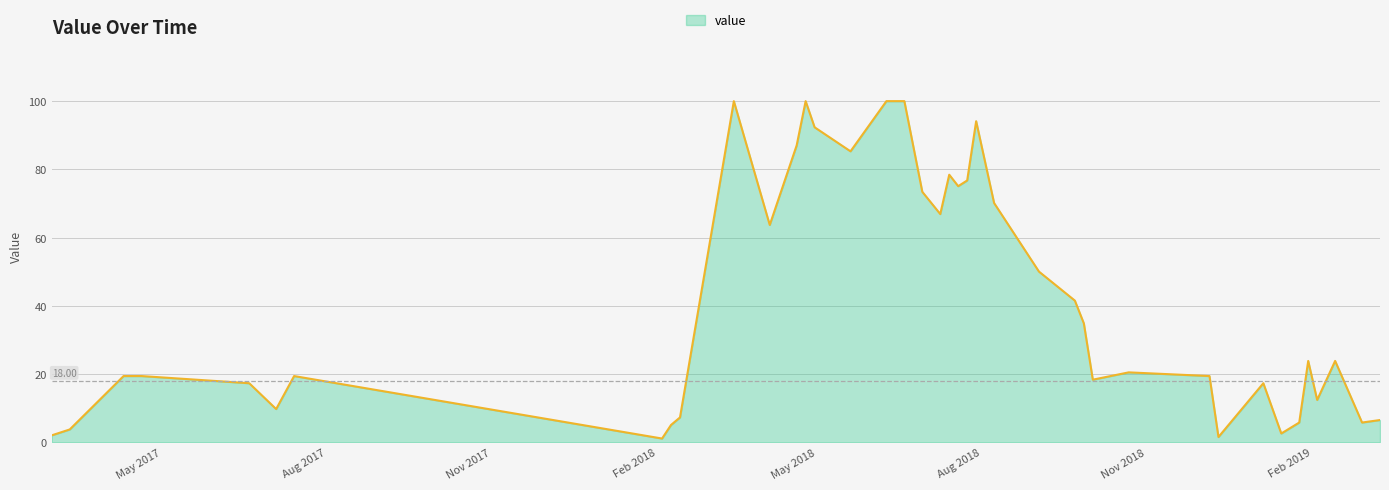

How many values are below 23?

20